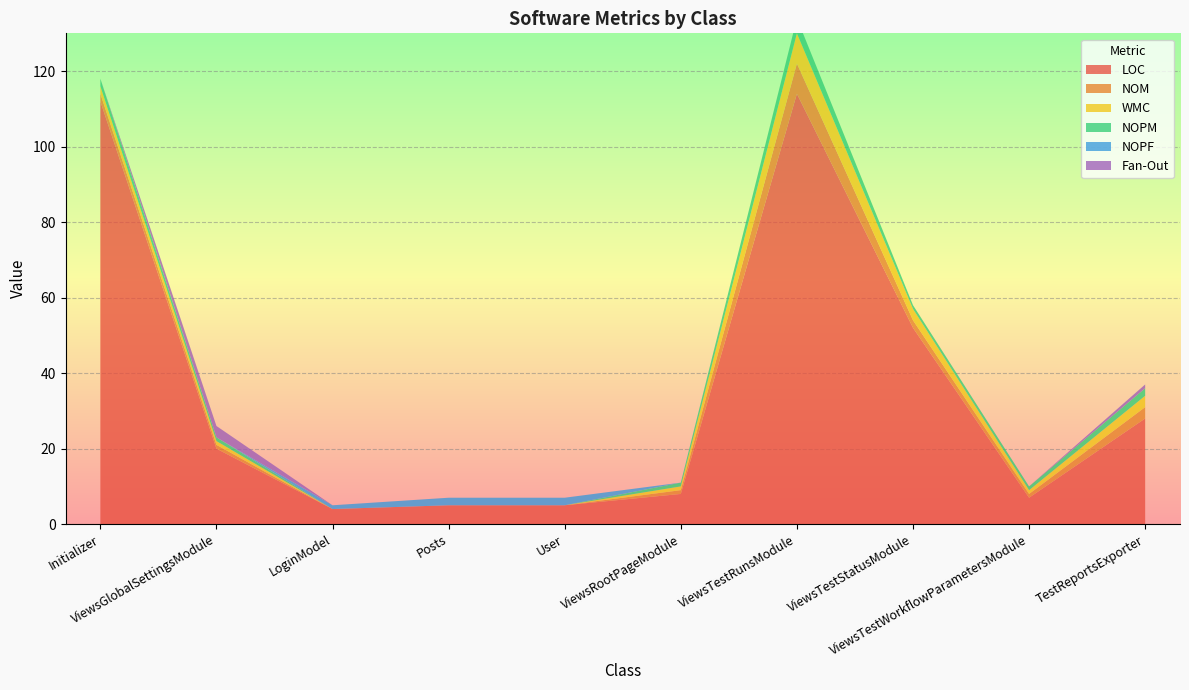

Reading right to left, transcribe all the data shown in this chart.

LOC: TestReportsExporter=28	ViewsTestWorkflowParametersModule=7	ViewsTestStatusModule=52	ViewsTestRunsModule=114	ViewsRootPageModule=8	User=5	Posts=5	LoginModel=4	ViewsGlobalSettingsModule=20	Initializer=112
NOM: TestReportsExporter=3	ViewsTestWorkflowParametersModule=1	ViewsTestStatusModule=2	ViewsTestRunsModule=8	ViewsRootPageModule=1	User=0	Posts=0	LoginModel=0	ViewsGlobalSettingsModule=1	Initializer=2
WMC: TestReportsExporter=3	ViewsTestWorkflowParametersModule=1	ViewsTestStatusModule=3	ViewsTestRunsModule=8	ViewsRootPageModule=1	User=0	Posts=0	LoginModel=0	ViewsGlobalSettingsModule=1	Initializer=2
NOPM: TestReportsExporter=2	ViewsTestWorkflowParametersModule=1	ViewsTestStatusModule=1	ViewsTestRunsModule=4	ViewsRootPageModule=1	User=0	Posts=0	LoginModel=0	ViewsGlobalSettingsModule=1	Initializer=2
NOPF: TestReportsExporter=0	ViewsTestWorkflowParametersModule=0	ViewsTestStatusModule=0	ViewsTestRunsModule=0	ViewsRootPageModule=0	User=2	Posts=2	LoginModel=1	ViewsGlobalSettingsModule=0	Initializer=0
Fan-Out: TestReportsExporter=1	ViewsTestWorkflowParametersModule=0	ViewsTestStatusModule=0	ViewsTestRunsModule=0	ViewsRootPageModule=0	User=0	Posts=0	LoginModel=0	ViewsGlobalSettingsModule=3	Initializer=0